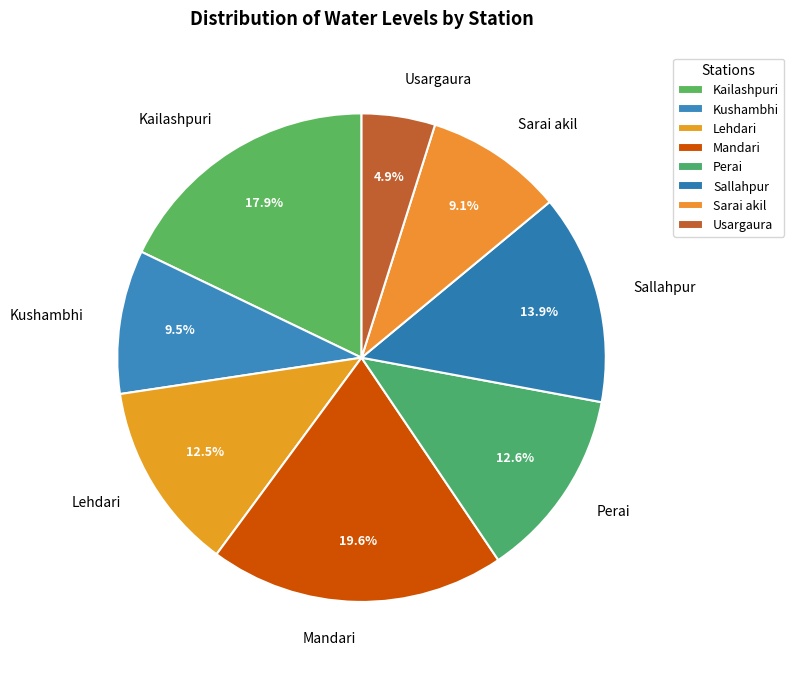

Is Sallahpur the majority of the pie?

No